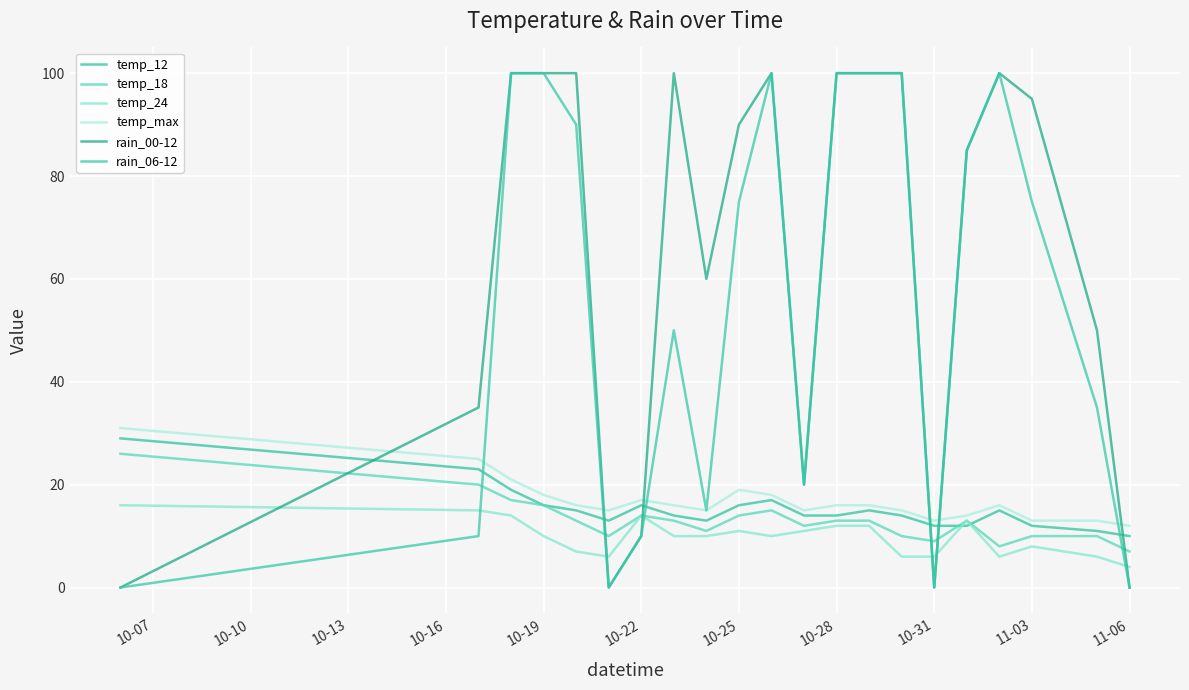

True or false: temp_max and temp_24 intersect in this chart.

False